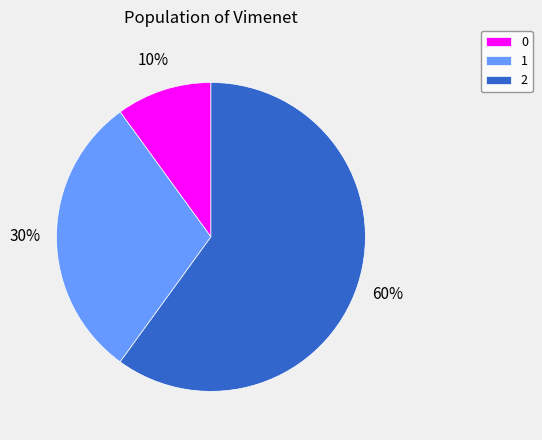

Which category accounts for the majority?

2